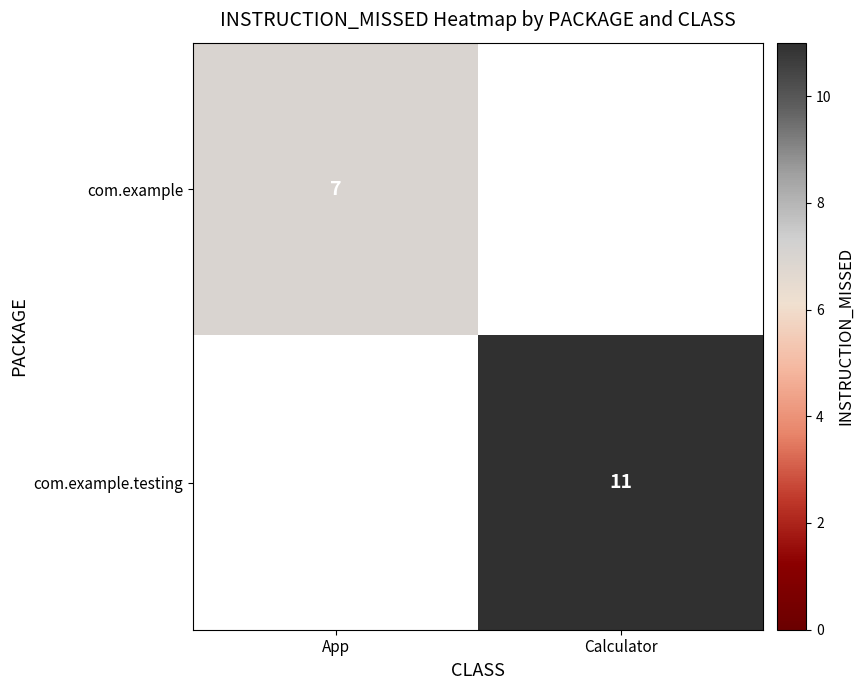

The value of com.example at App is 7. True or false?

True